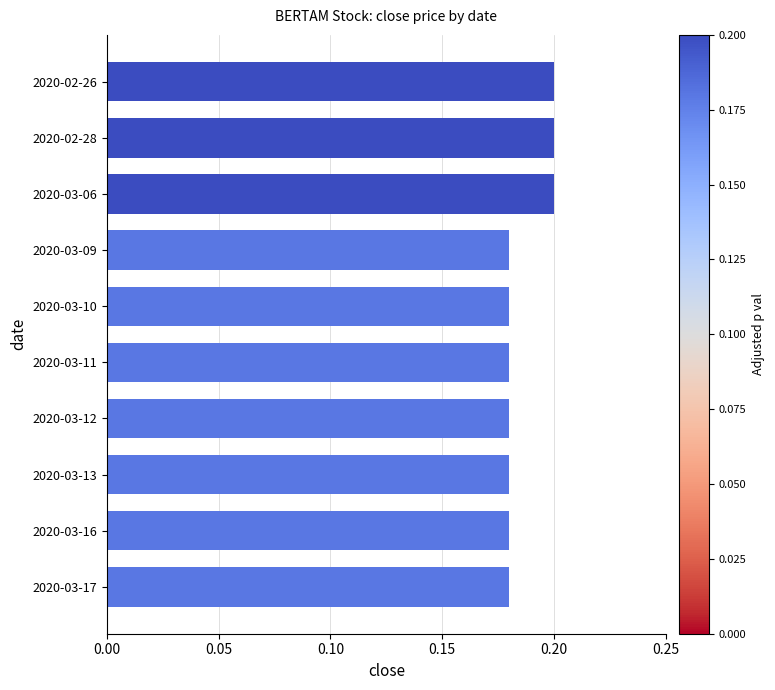

What is the sum of all values?

1.9